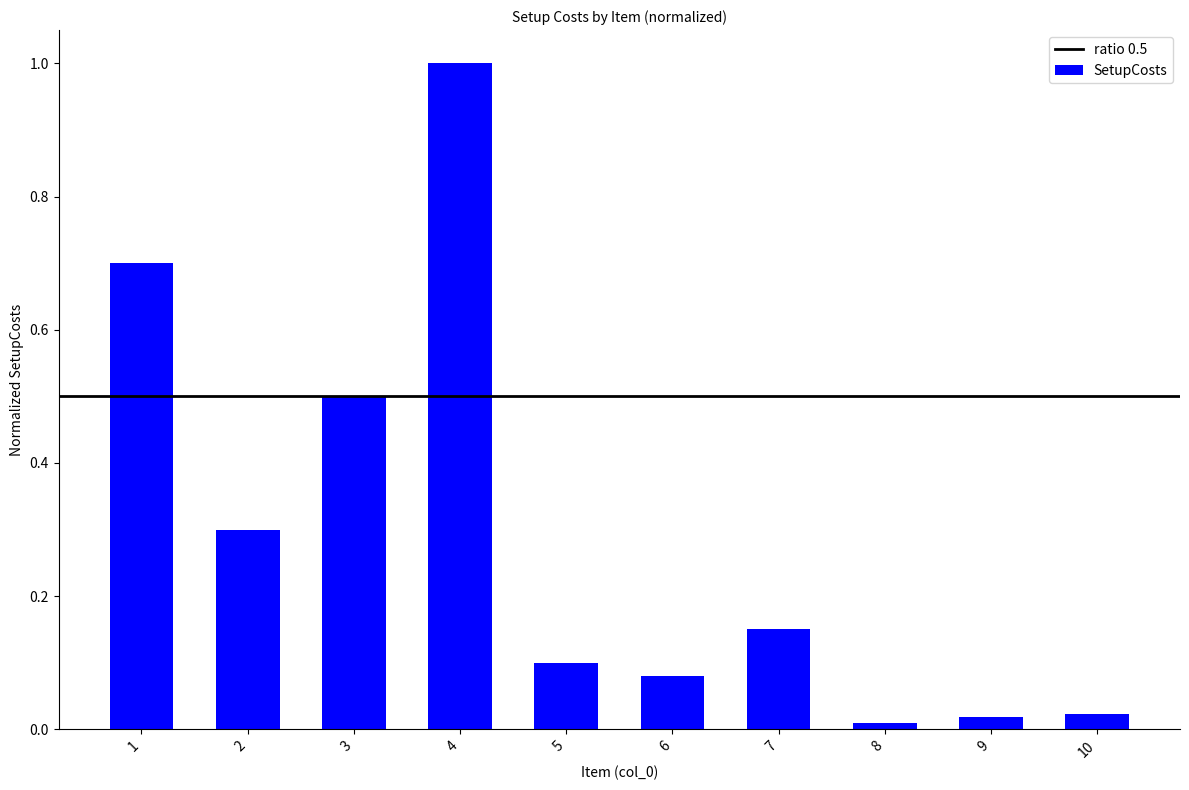

What is the maximum value shown in the chart?

1.0